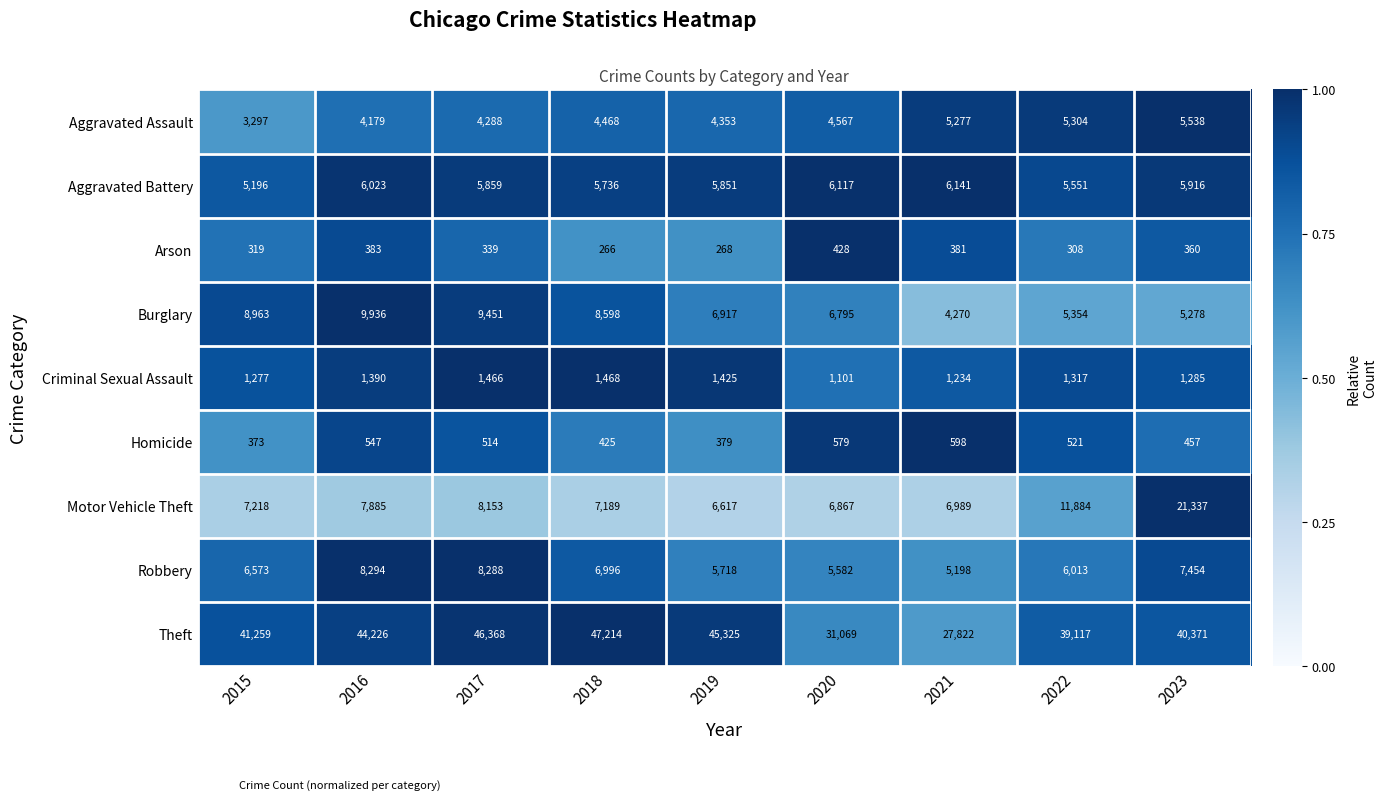

What is the total value across all series at 2022?

75369